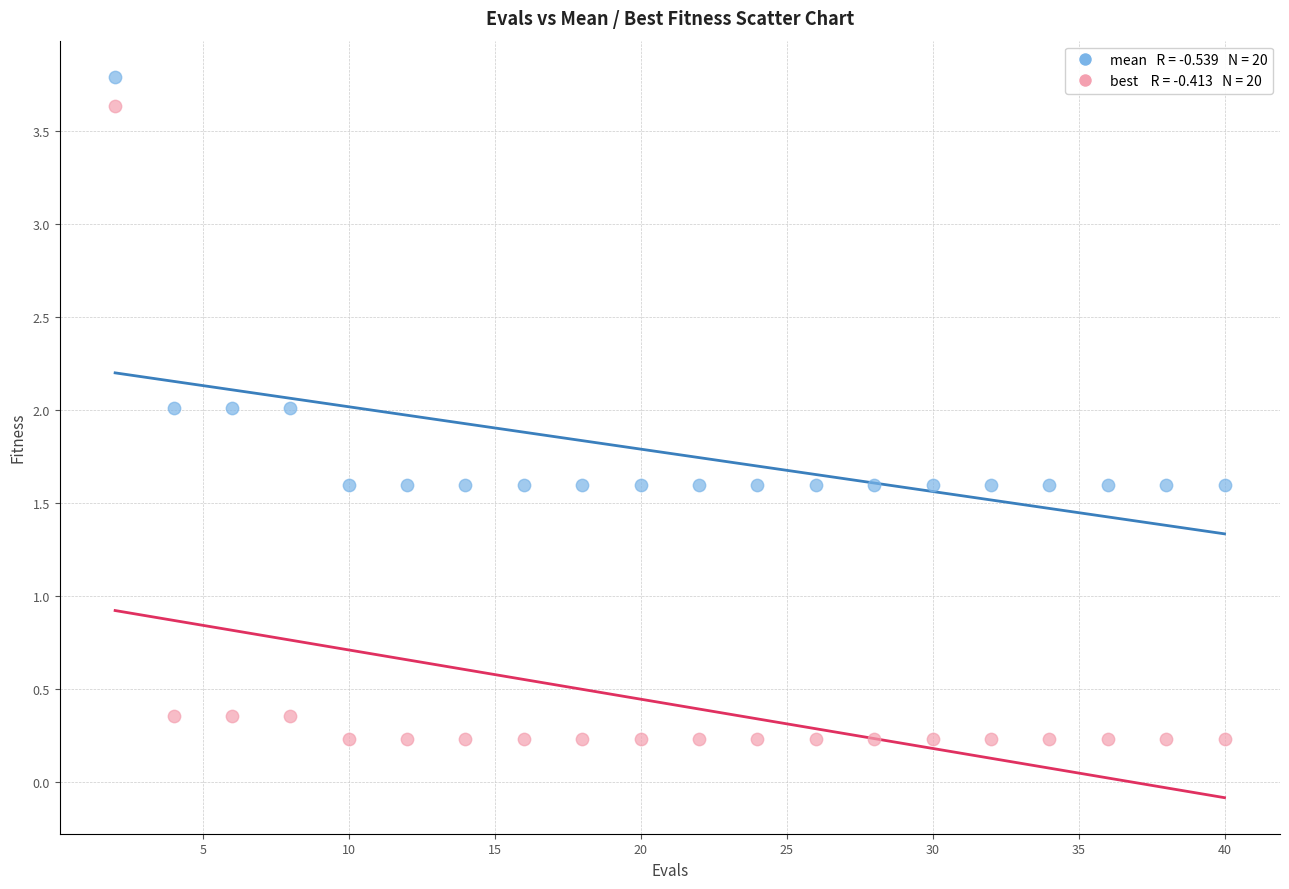

Across all data points, what is the range of Y values (max minus min)?

3.6